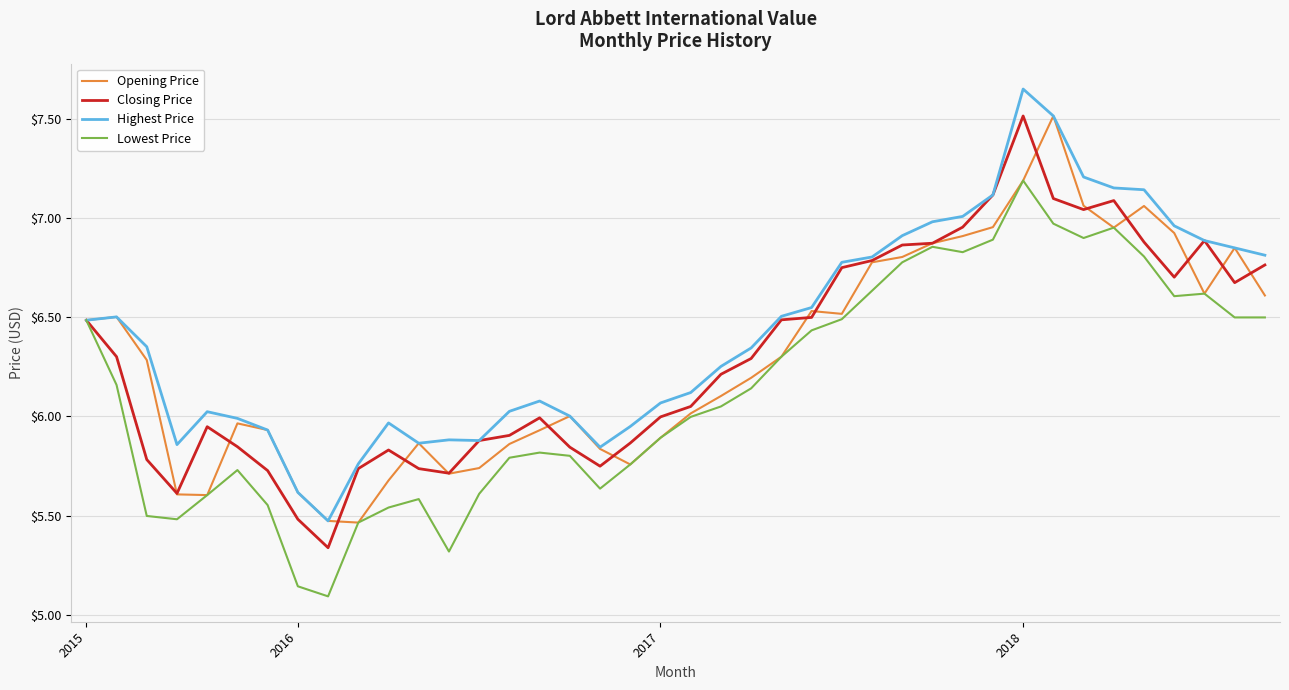

Which series has the largest total across all categories?

Highest Price